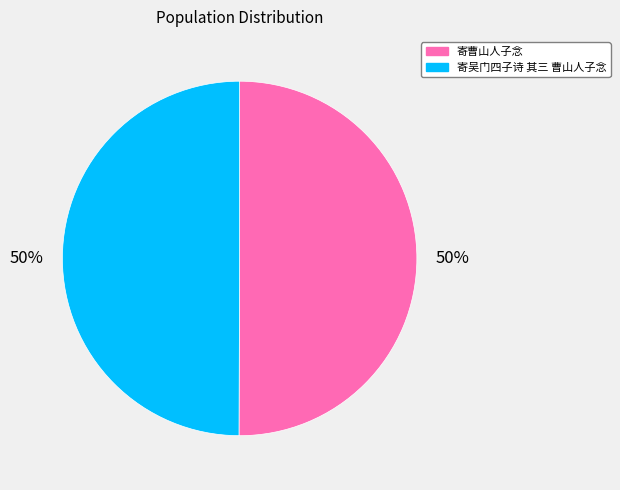

Approximately how many times larger is the value at 寄吴门四子诗 其三 曹山人子念 compared to 寄曹山人子念?

1.0